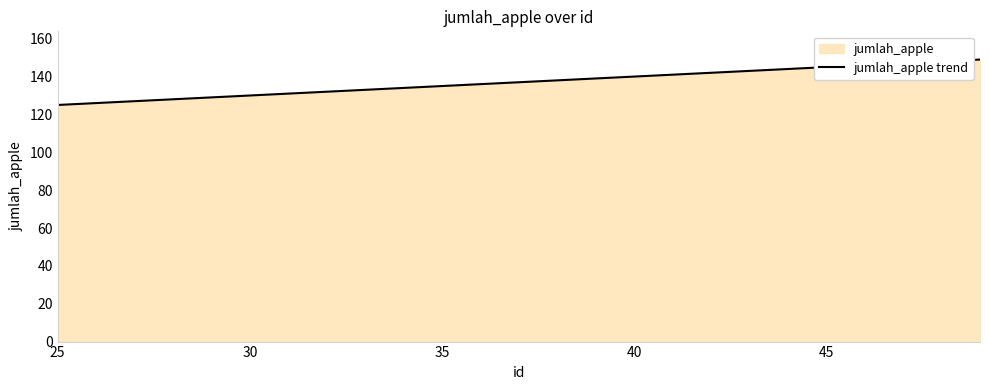

What is the difference between the maximum and minimum values?

24